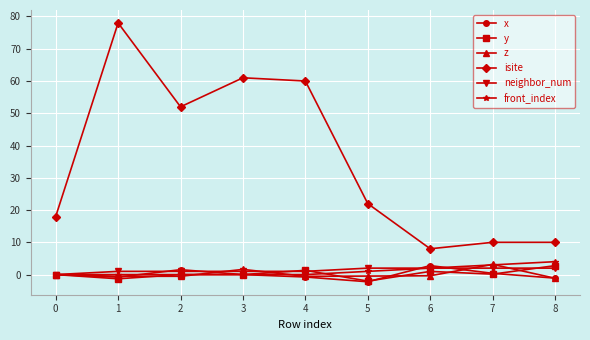

True or false: x and isite cross at least once.

False